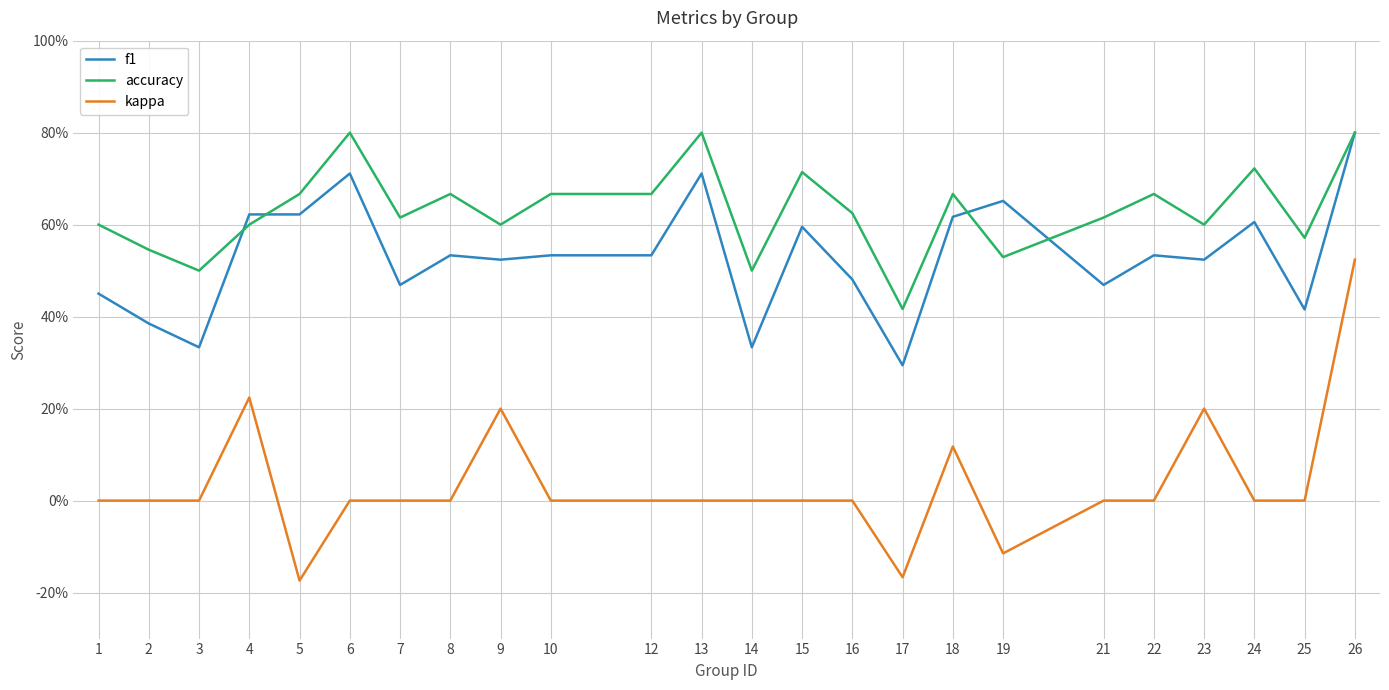

Which series has the widest spread of values?

kappa